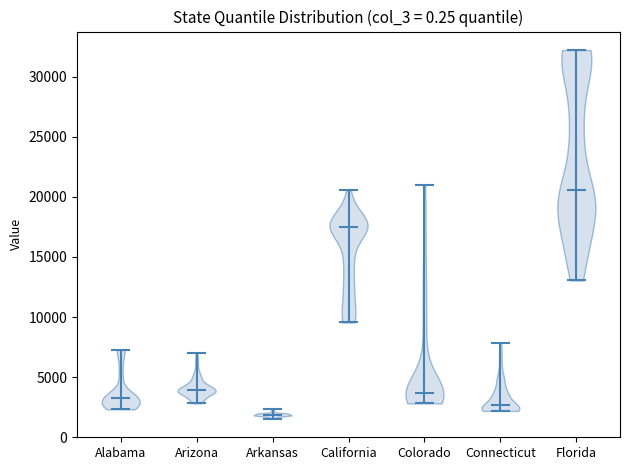

Which violin has the lowest median line?

Arkansas